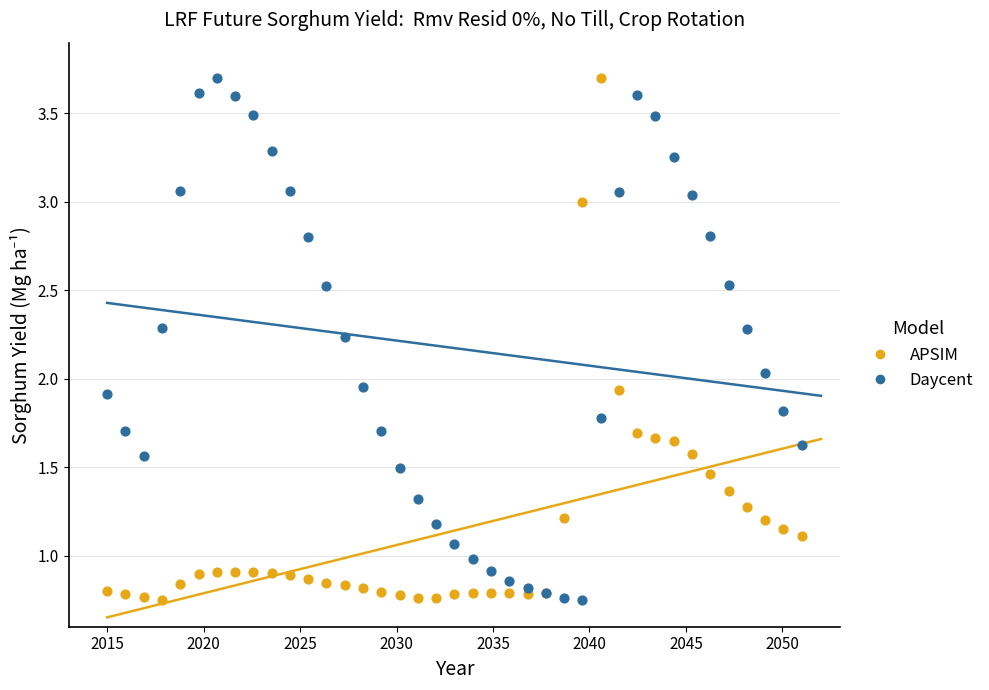

What is the X range (max minus min) for the scatter plot?

36.0